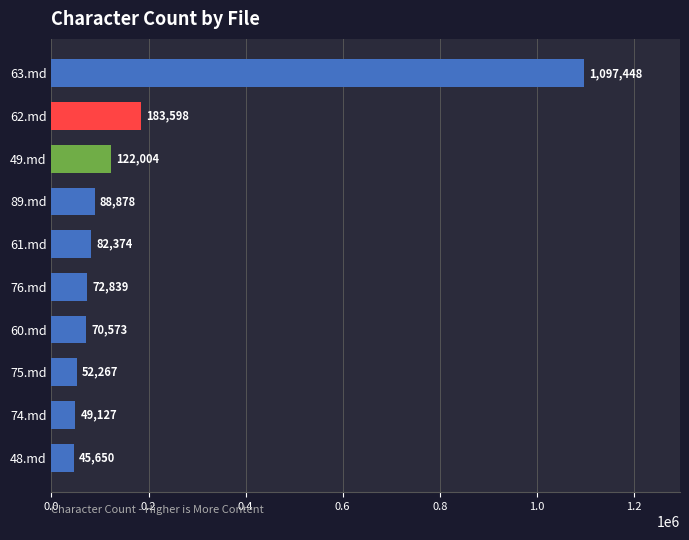

The chart shows a value of 23697 at 61.md. True or false?

False